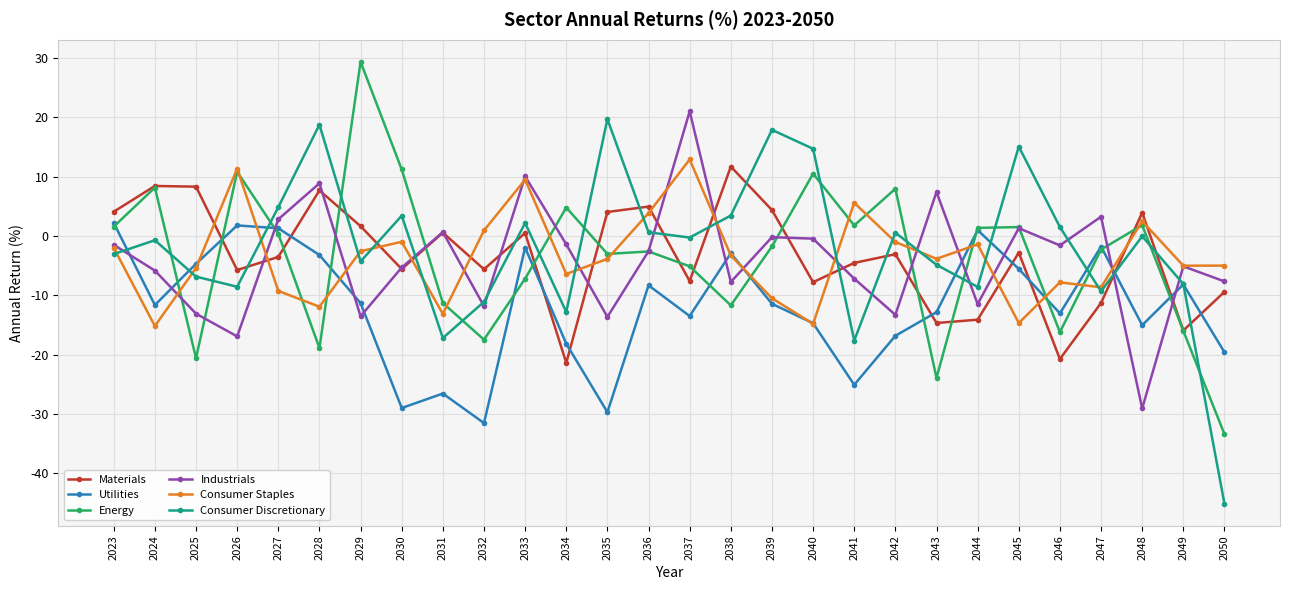

What is the difference between the maximum and minimum values in the Energy series?

62.8